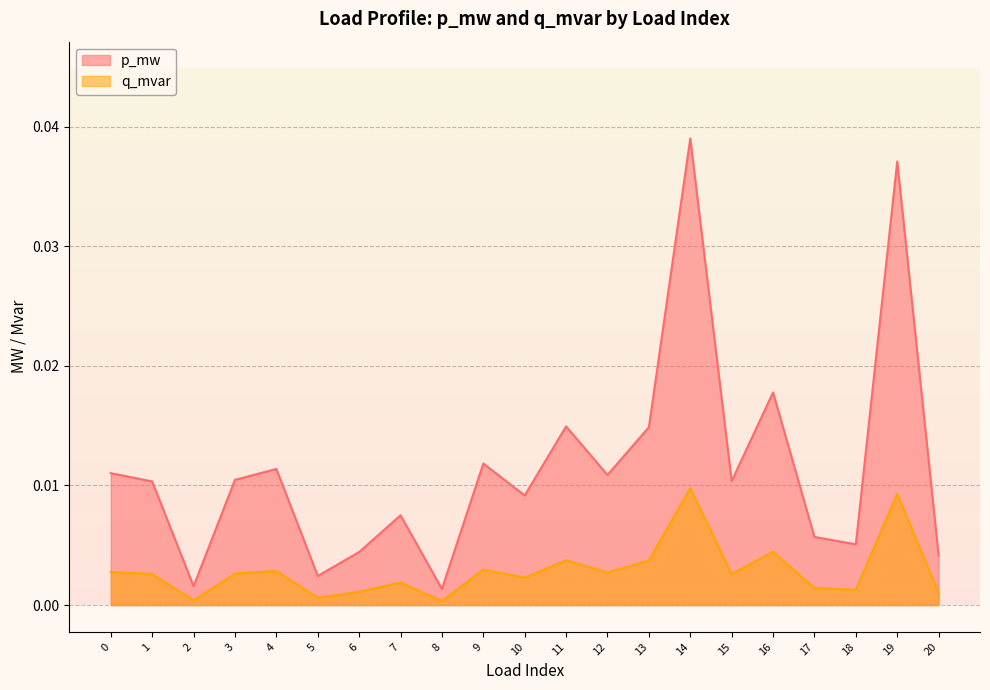

Between 13 and 19, which series saw the biggest shift?

p_mw